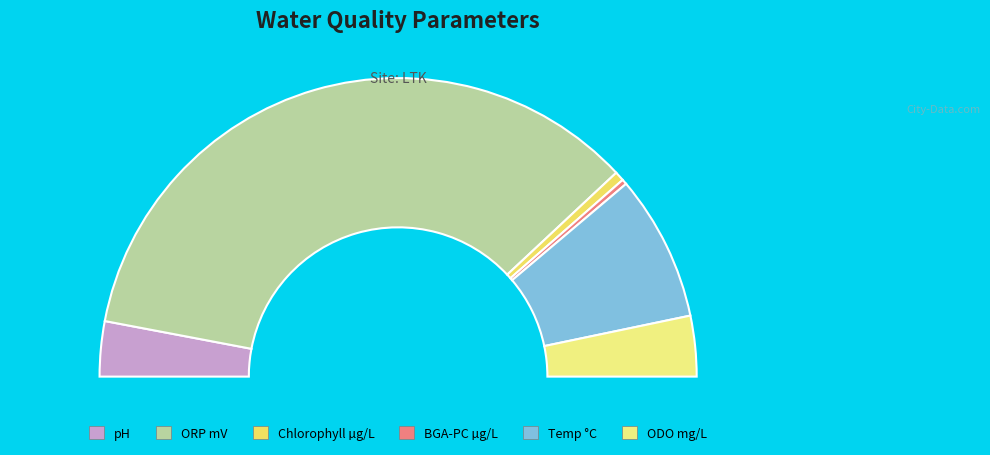

Between pH and ODO mg/L, which is larger?

ODO mg/L